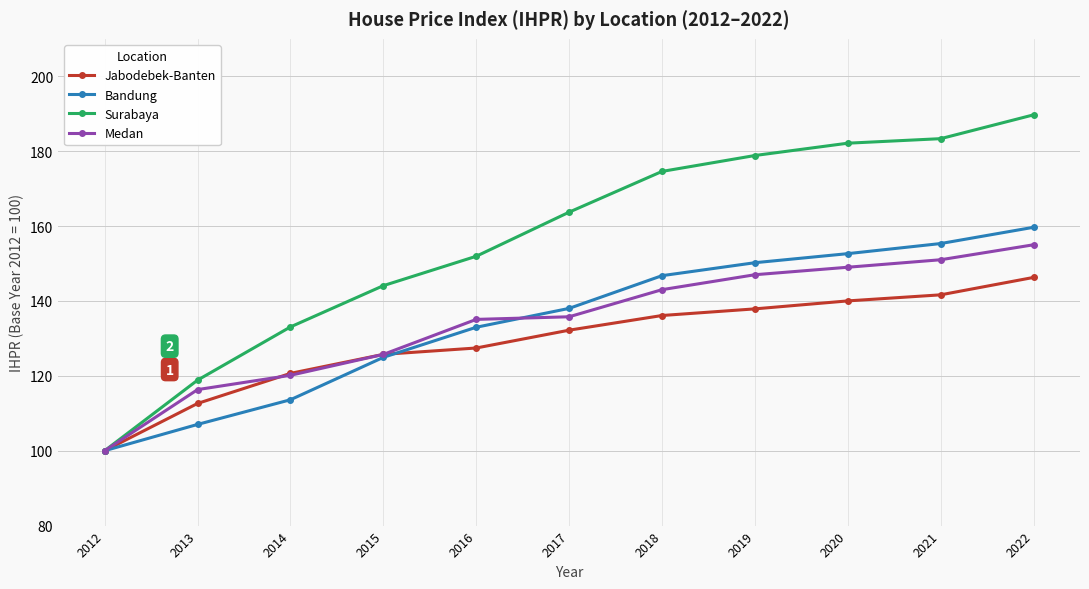

What is the average value of the Medan series?

134.4